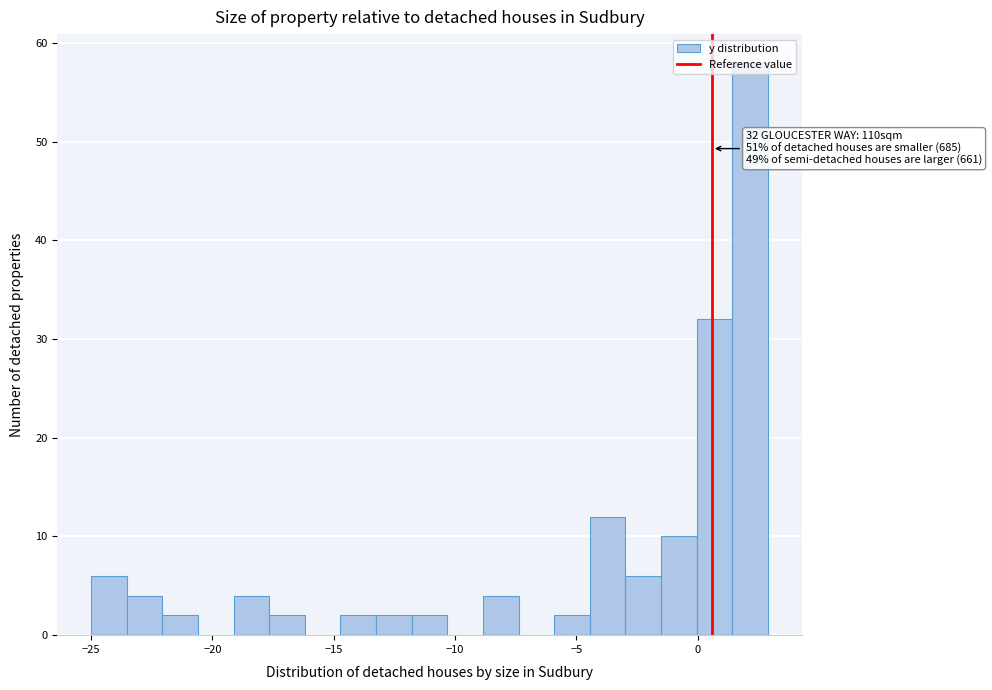

Around what value on the x-axis is the tallest bar? Give the approximate position of its centre, as read against the axis.

2.0